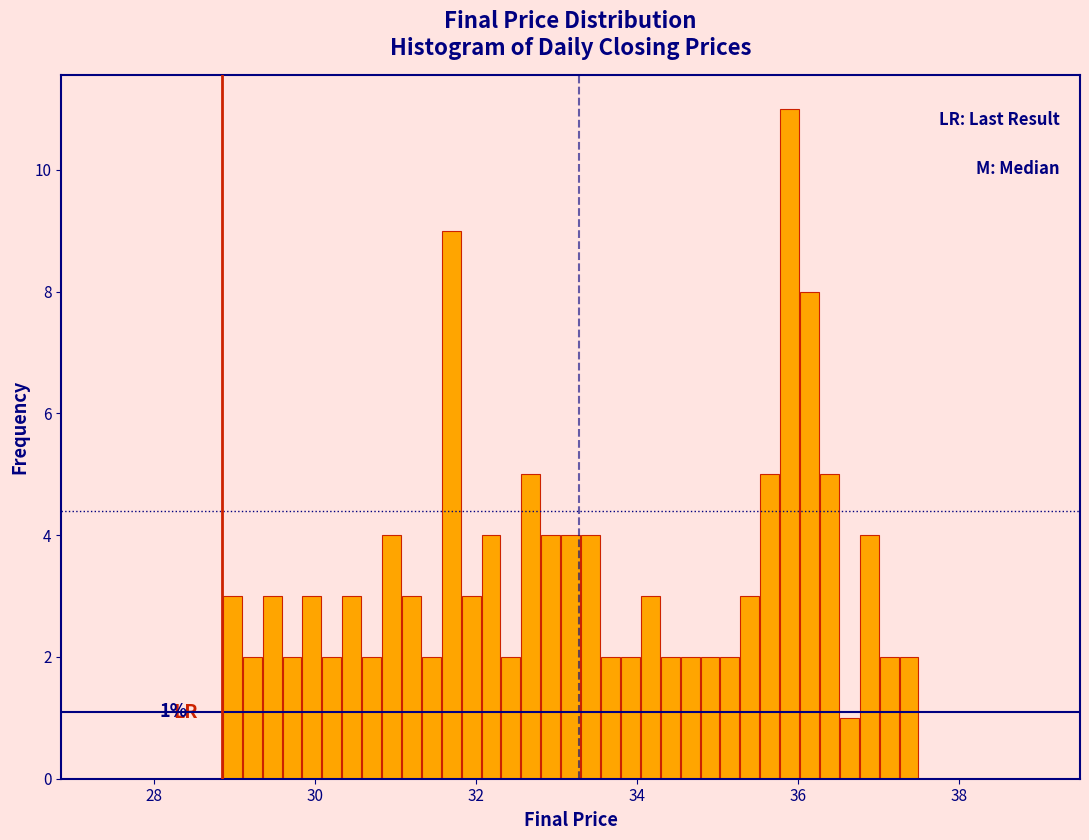

Around what value on the x-axis is the tallest bar? Give the approximate position of its centre, as read against the axis.

35.8